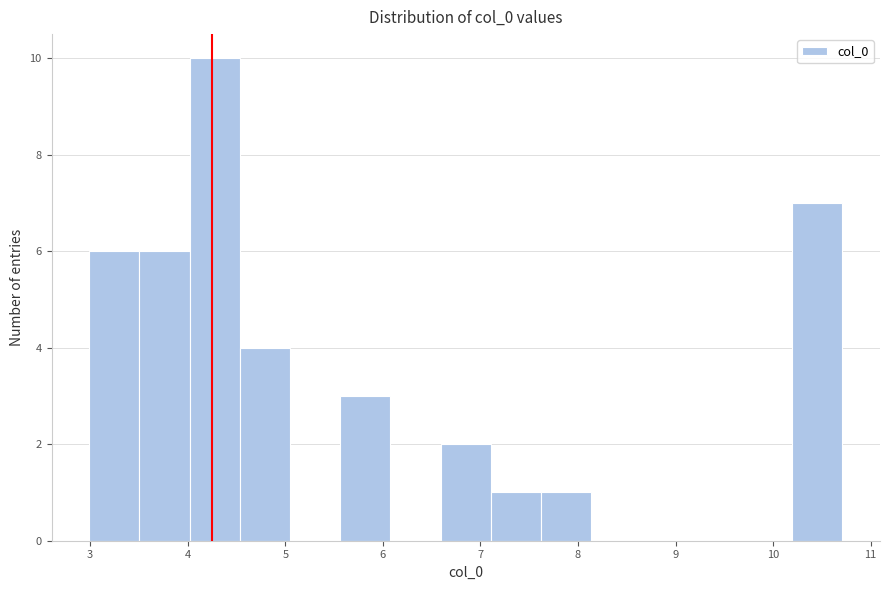

What is the height of the bar covering 4.5 to 5.0 on the x-axis? Neither the bar edges nor the heights are printed on the chart, so give them approximately, as read against the axes.

4